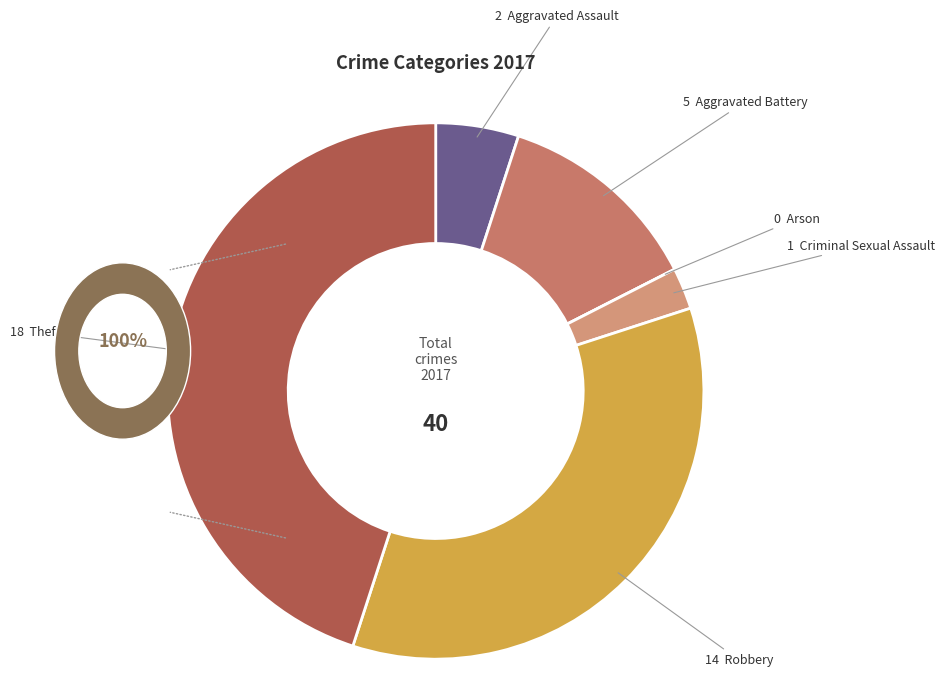

True or false: Robbery accounts for 23% of the total.

False